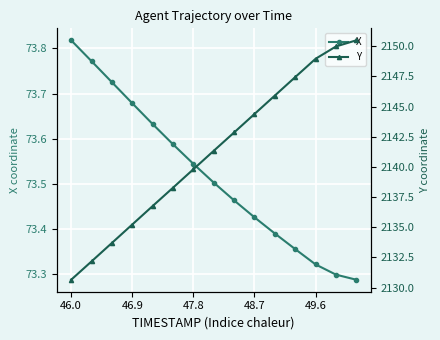

At which category does the chart reach its peak across all series?

14